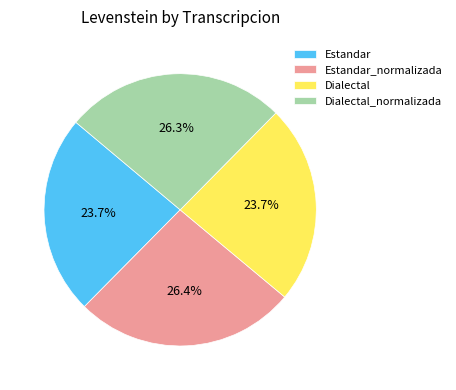

How many segments does this pie chart have?

4